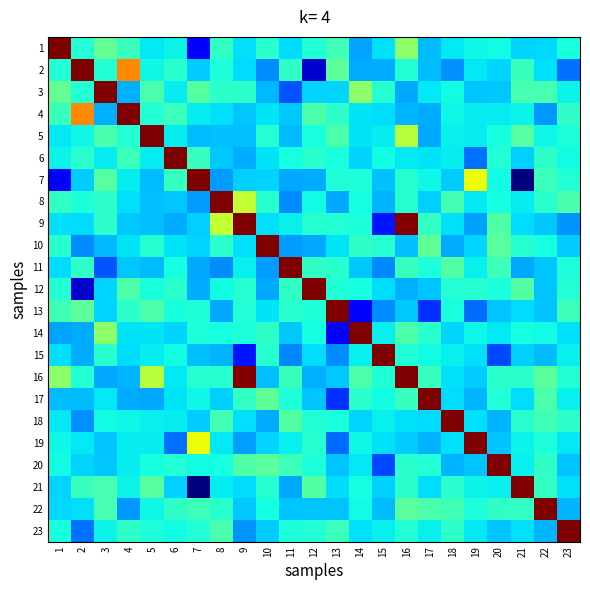

How many categories are shown in the chart?

23